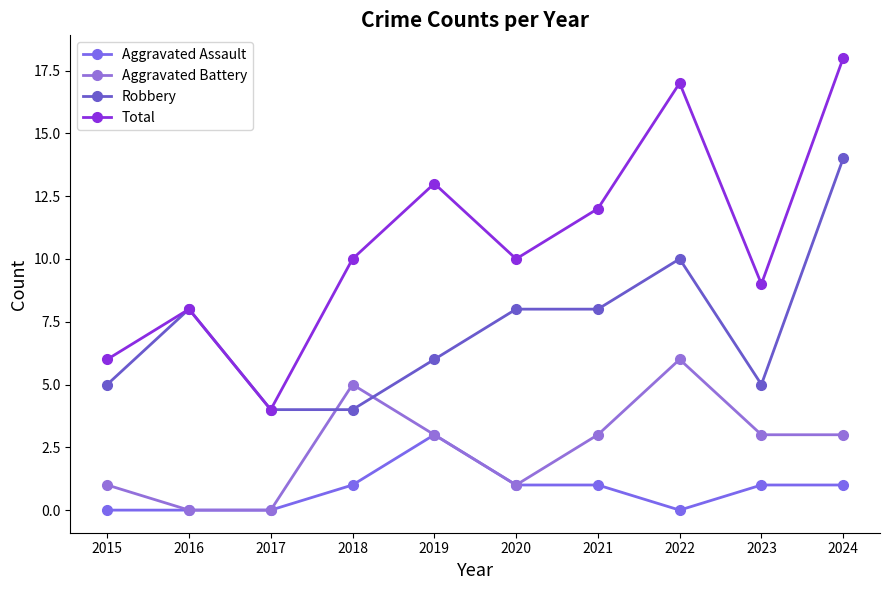

At which category is the sum across all series the highest?

2024